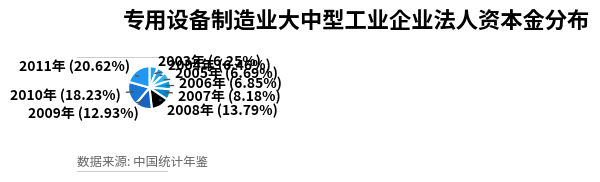

Does any single category account for the majority?

No